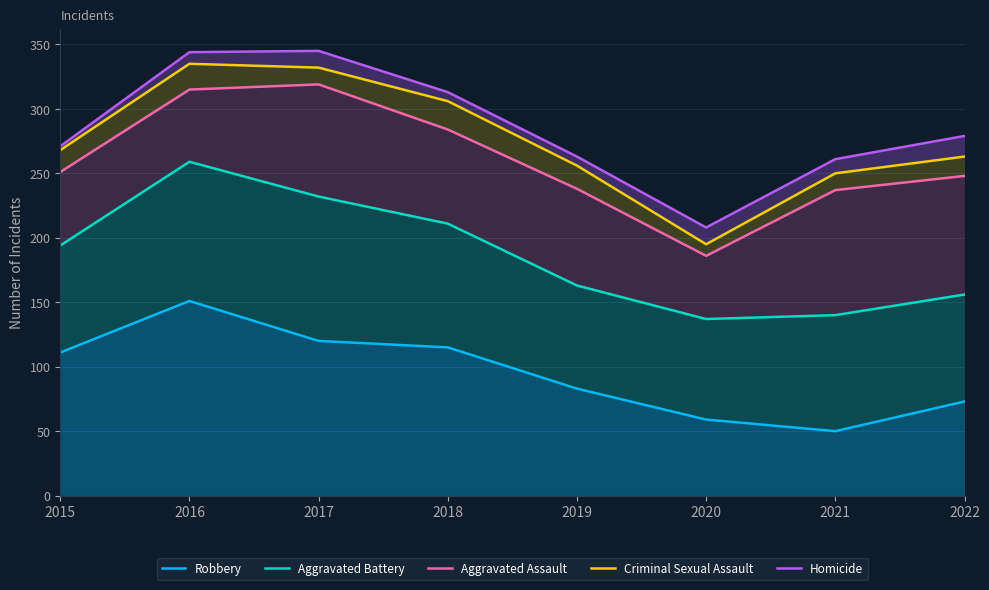

At which label is Criminal Sexual Assault closest to 265?

2022